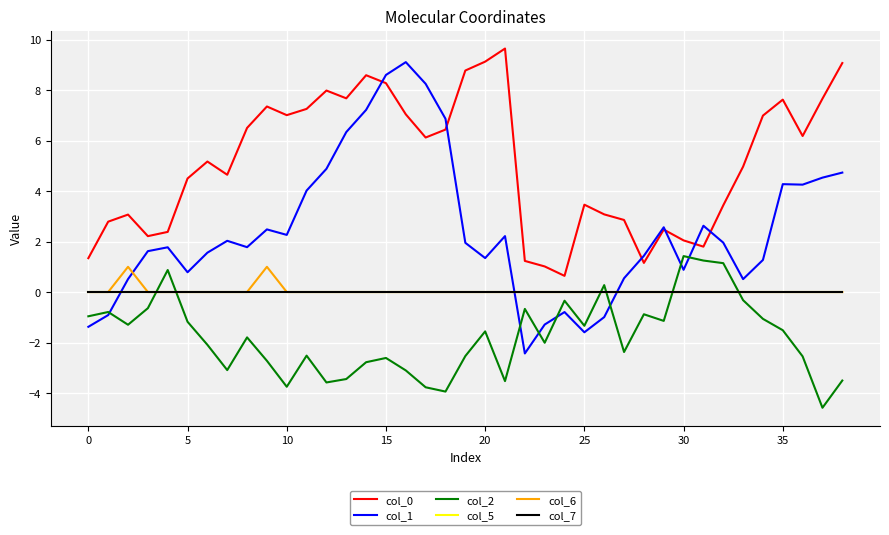

What is the difference between the second highest and minimum values in the col_6 series?

1.0